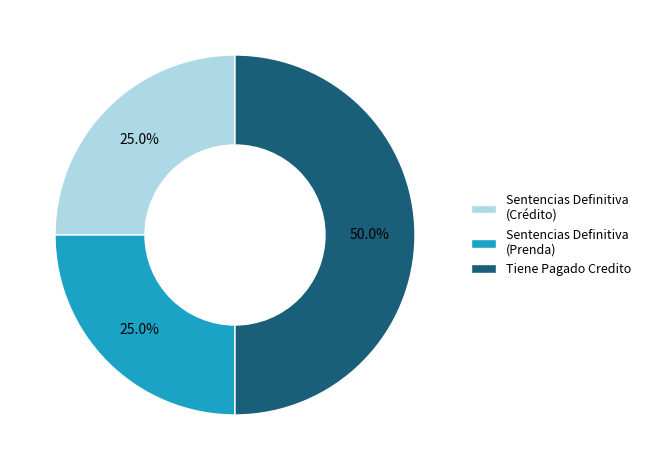

Does Sentencias Definitiva (Crédito) account for over 50% of the chart?

No